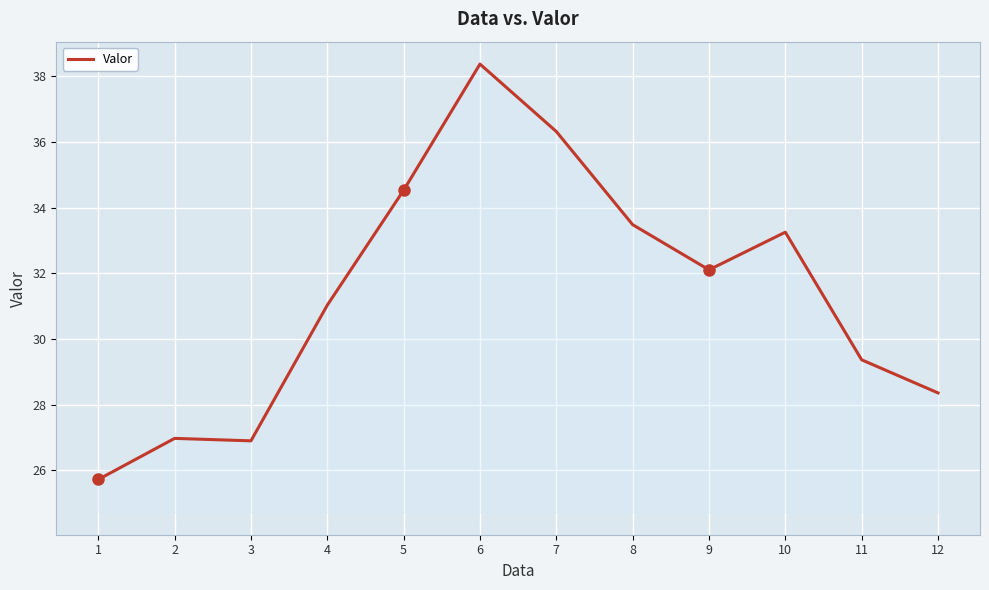

What is the difference between the maximum and minimum values?

12.7